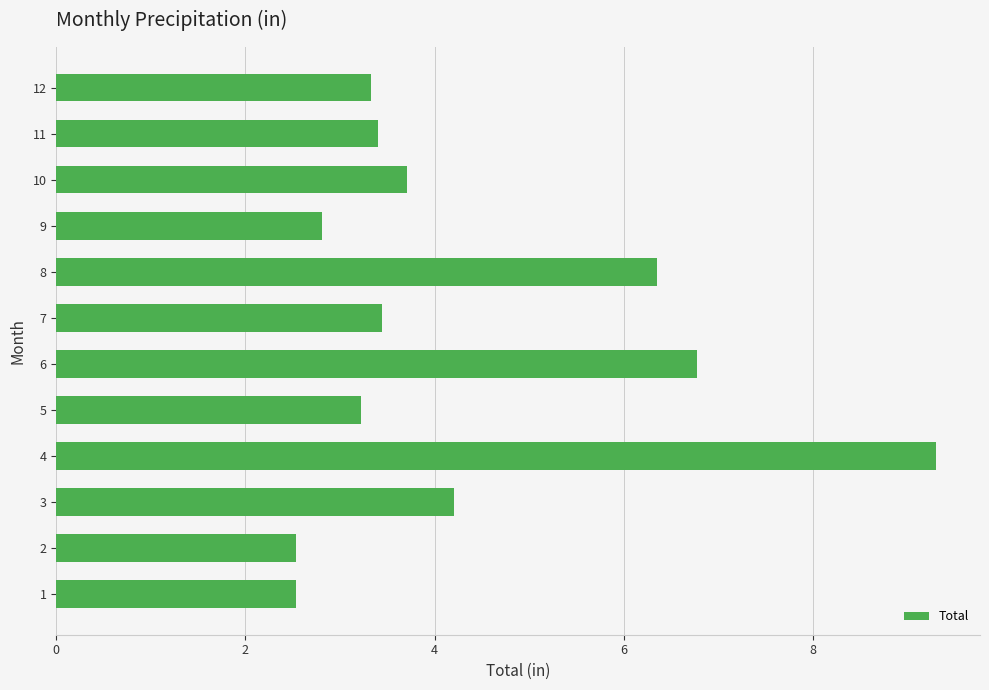

The chart shows a value of 4.7 at 11. True or false?

False